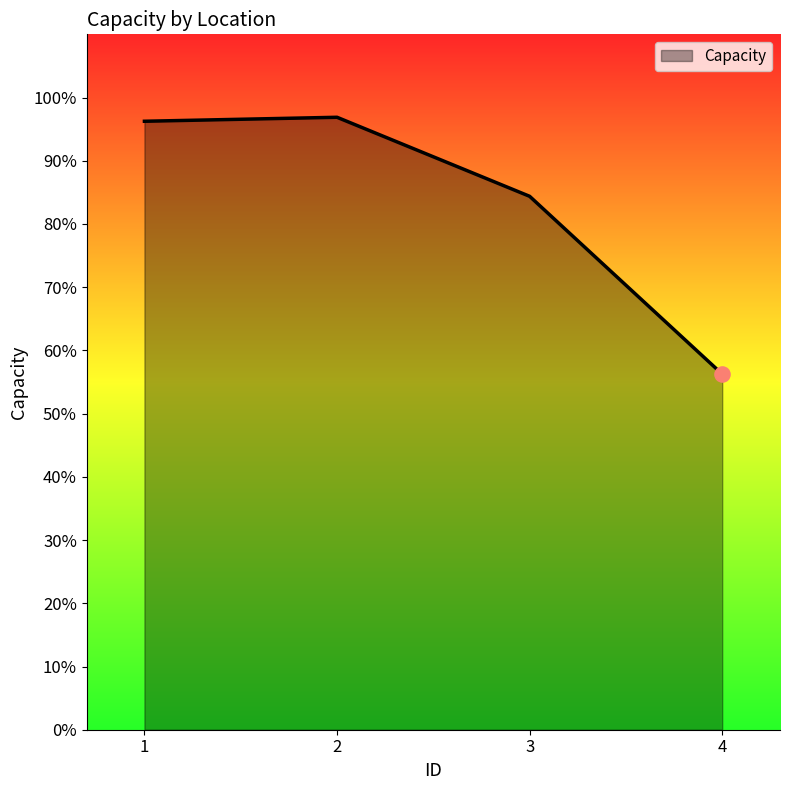

Between 1 and 2, which is larger?

2